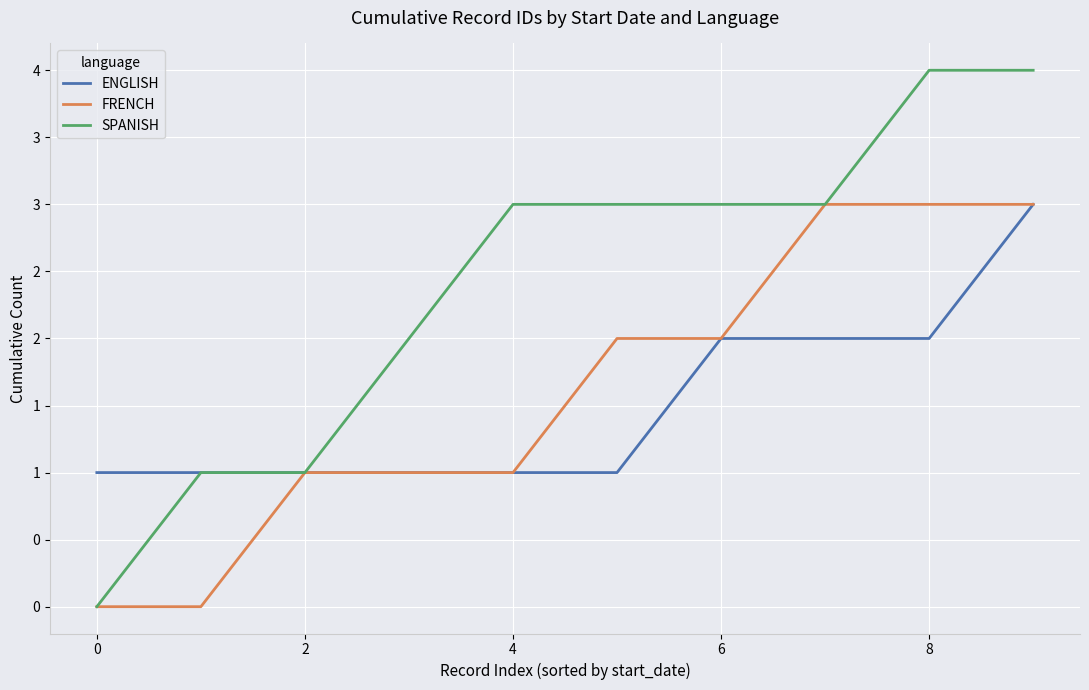

Is this an area chart (filled region under the line)?

No